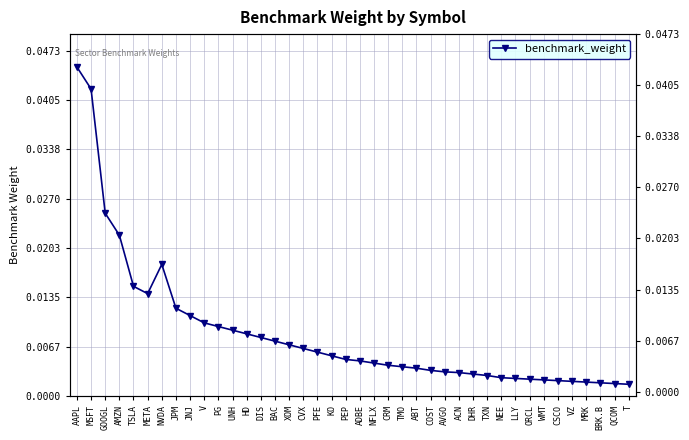

Count the number of data series in this chart.

1